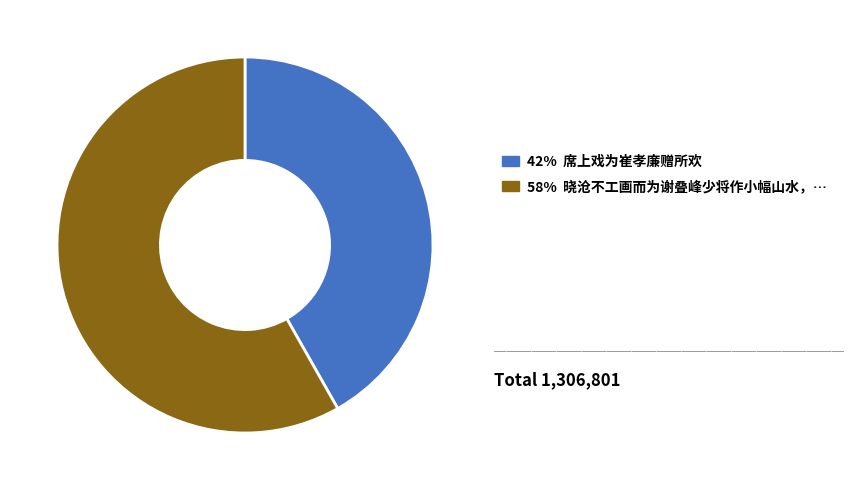

Is there a majority slice in this chart?

Yes